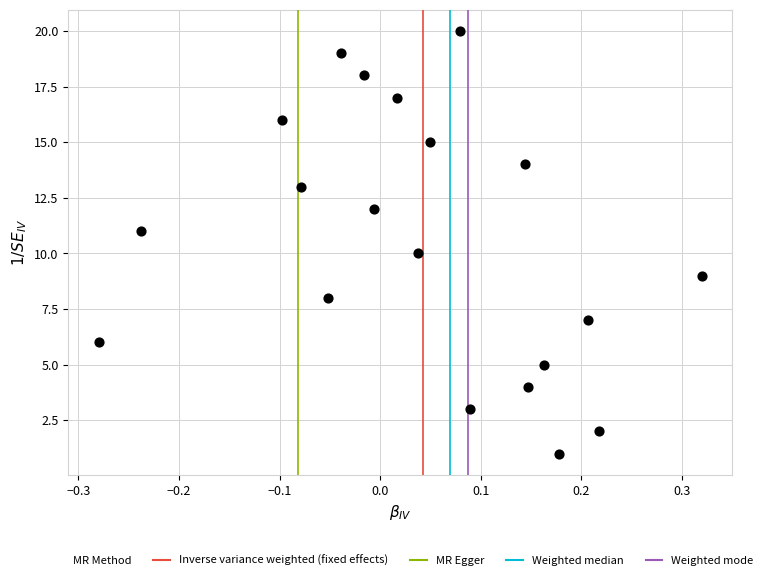

Count the number of points in this scatter plot.

20